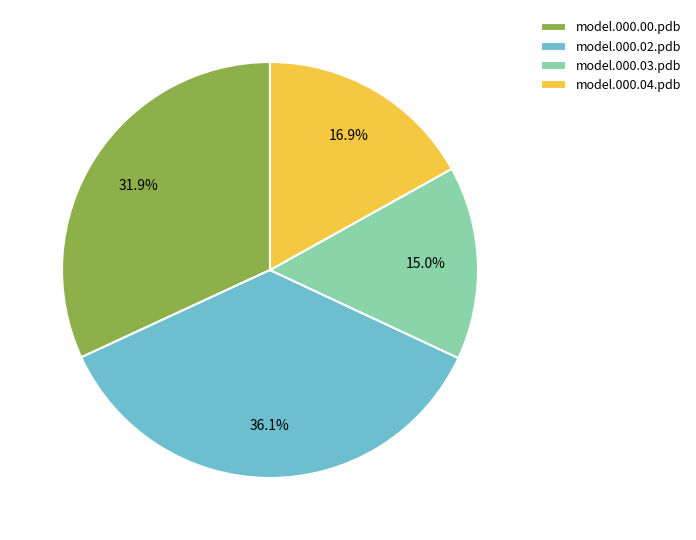

Approximately how many times larger is the value at model.000.03.pdb compared to model.000.02.pdb?

0.4